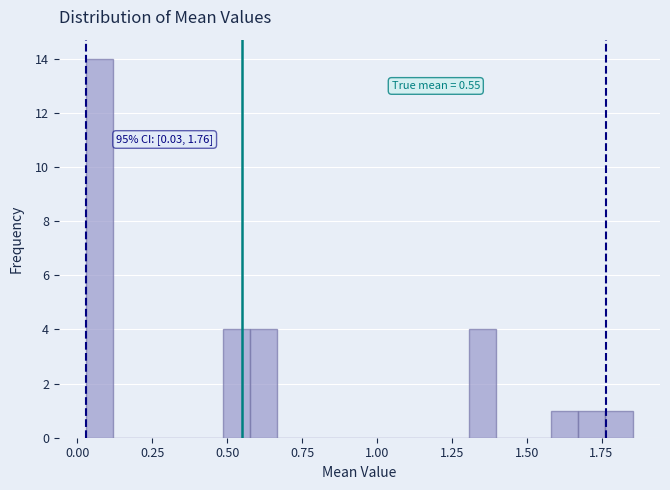

Read against the x-axis, roughly where is the centre of the tallest bar?

0.05